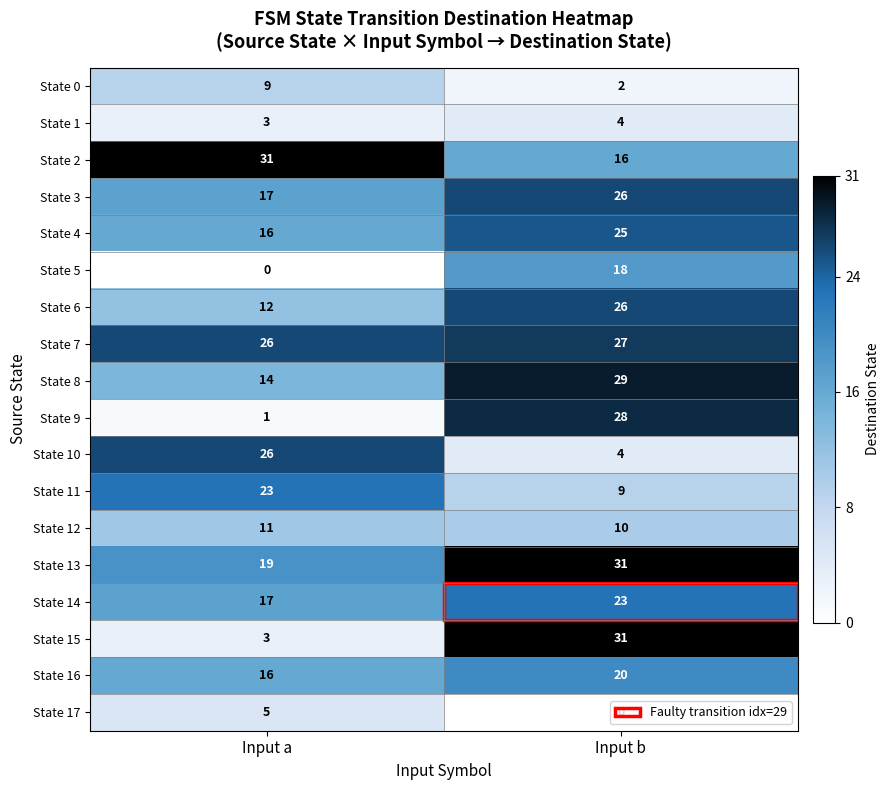

Between Input a and Input b, which series saw the biggest shift?

State 15